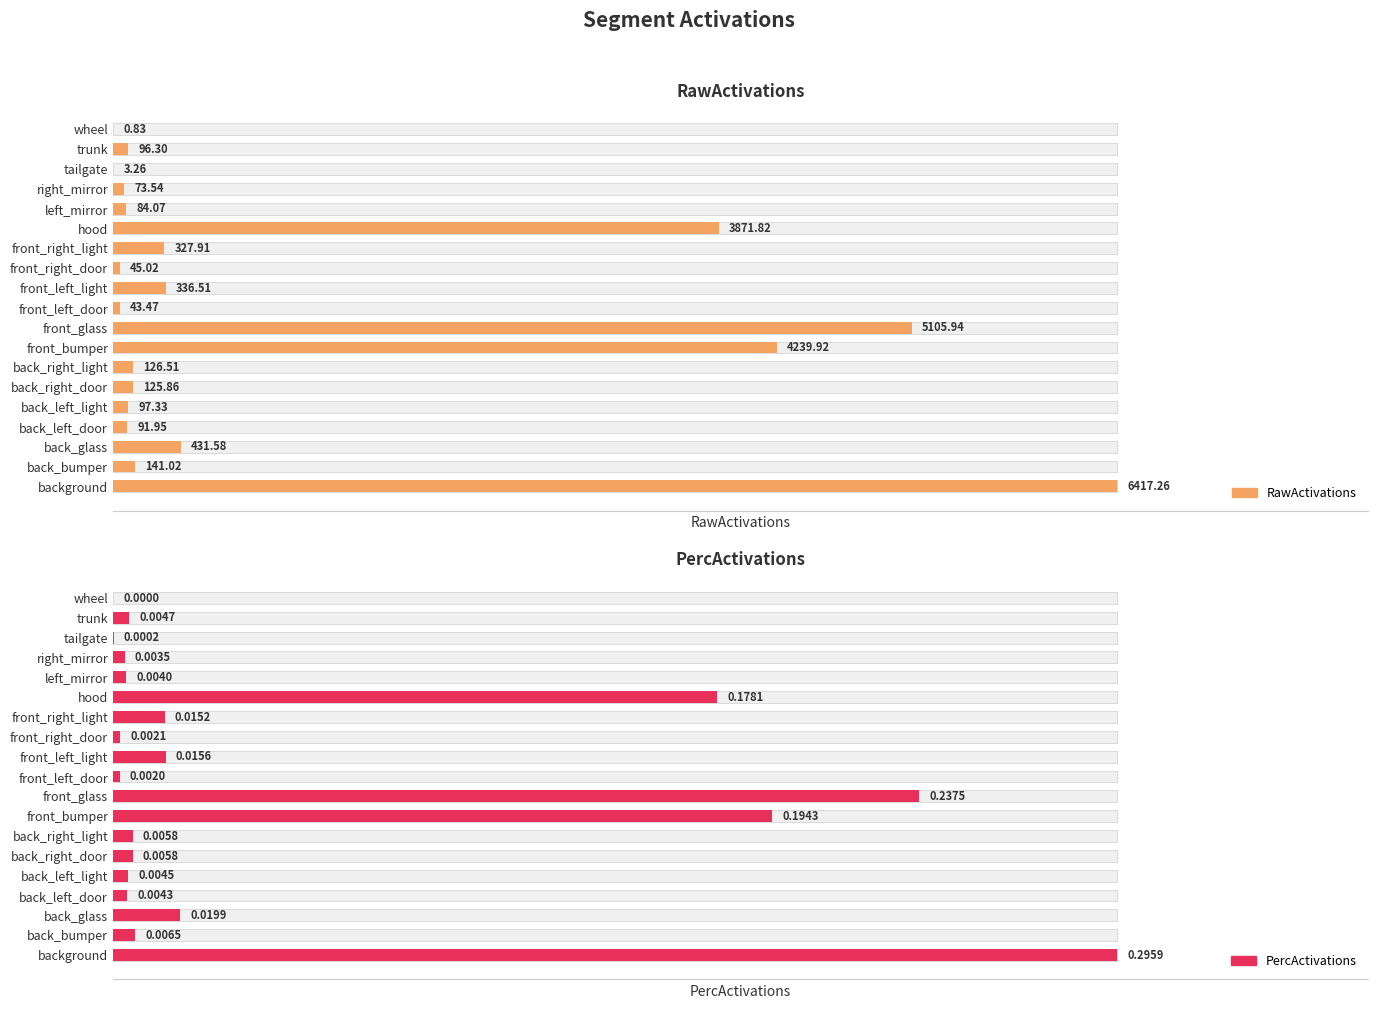

Are the bars horizontal?

Yes